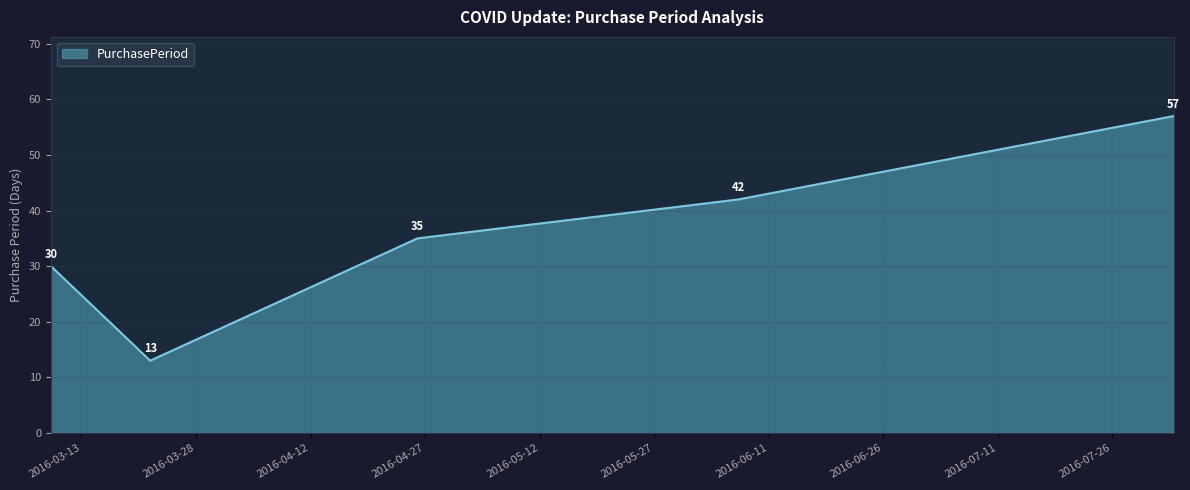

Count the number of categories in the chart.

5